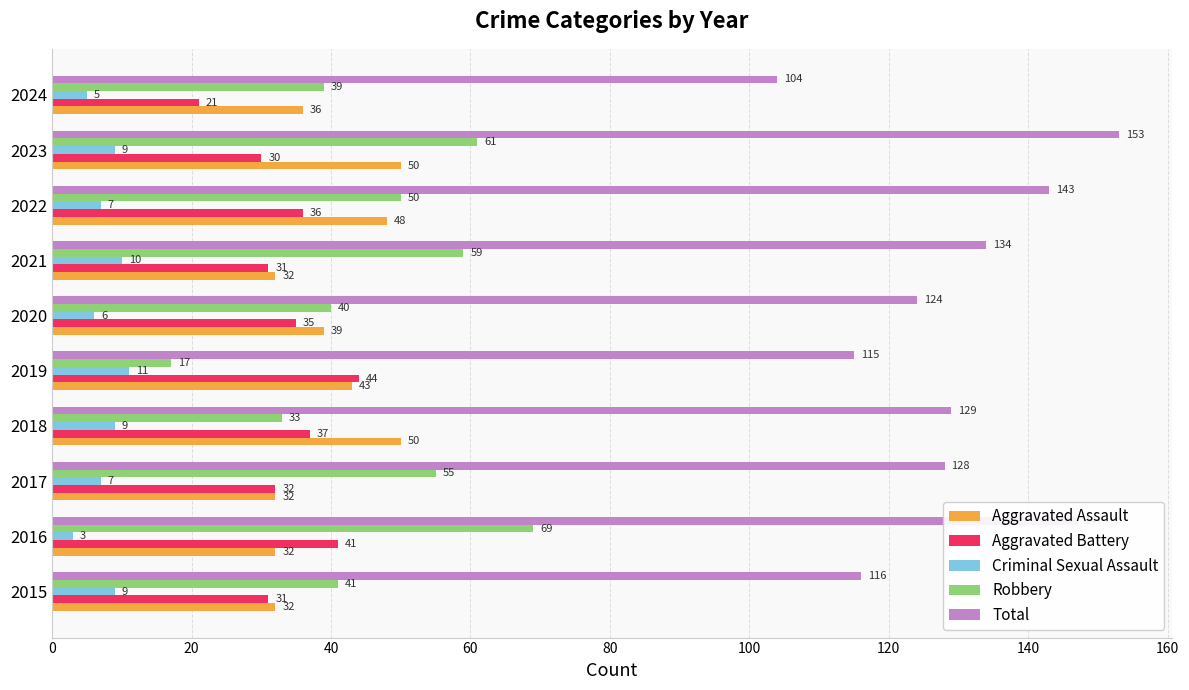

At how many categories does at least one series exceed 122?

7